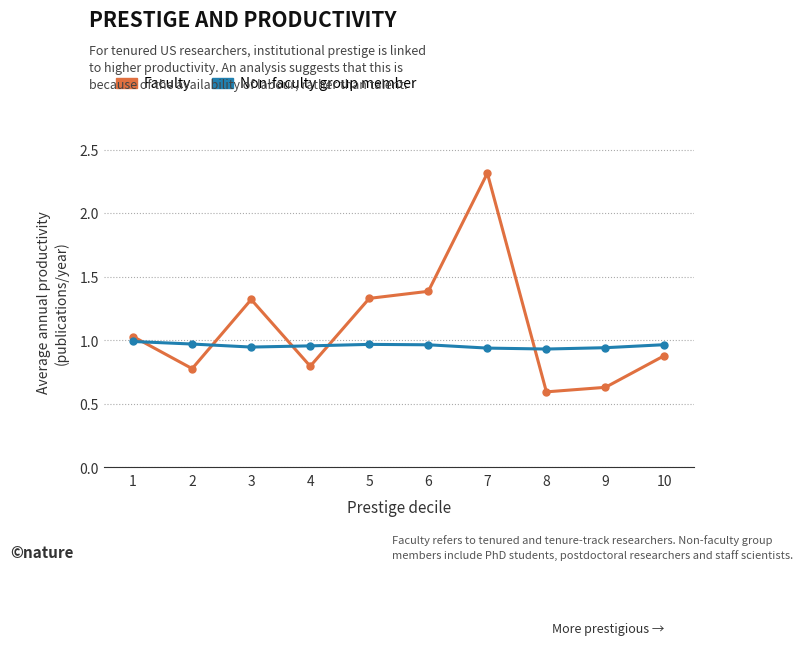

How many lines are shown in the chart?

2